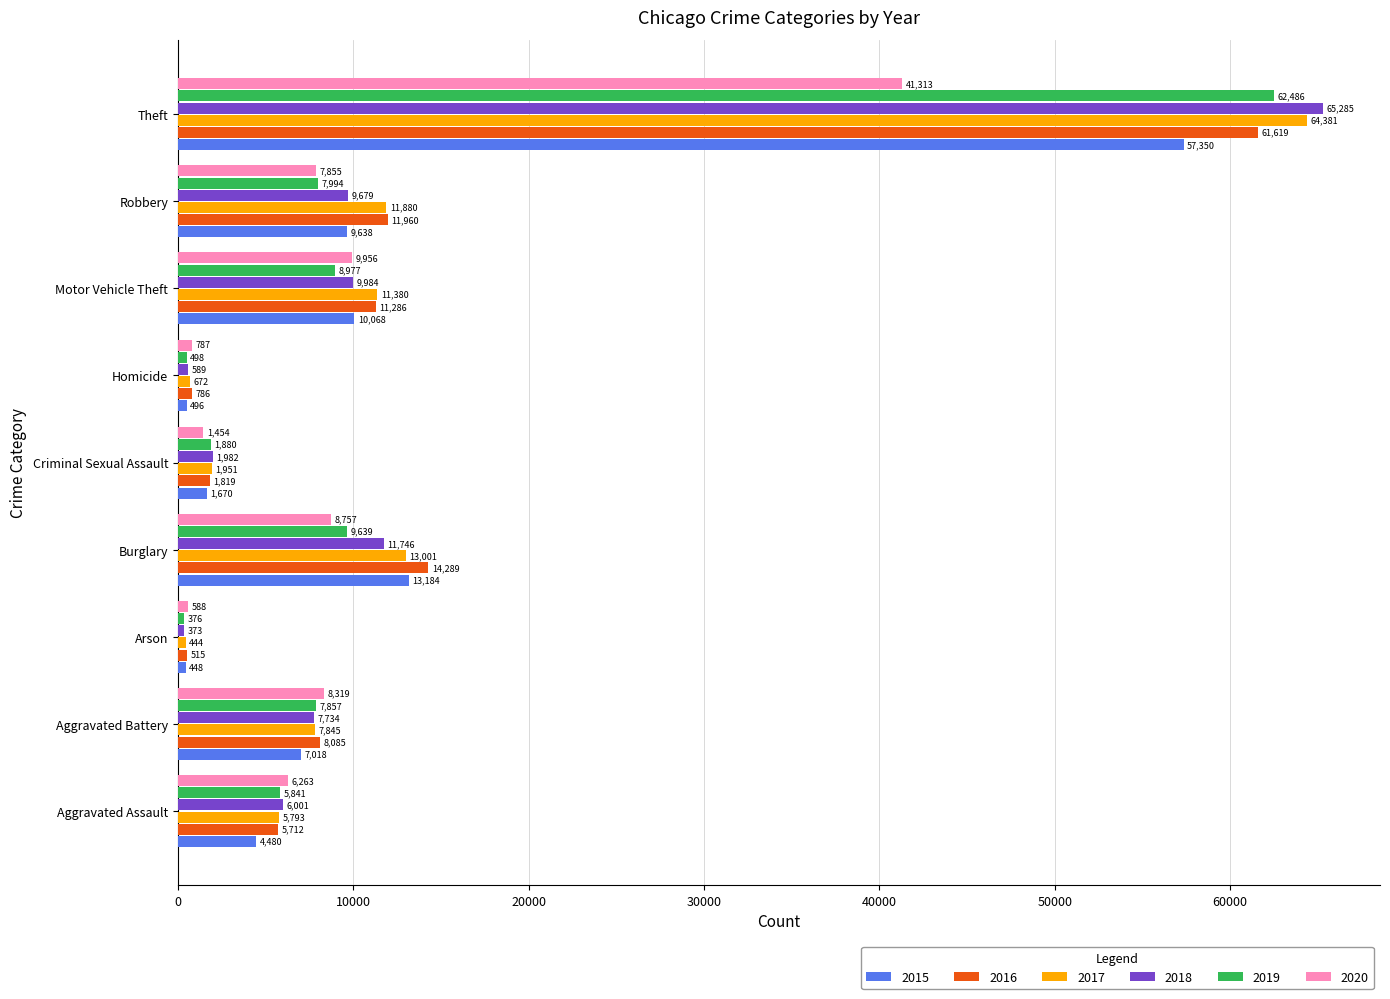

What is the minimum value shown in the chart?

373